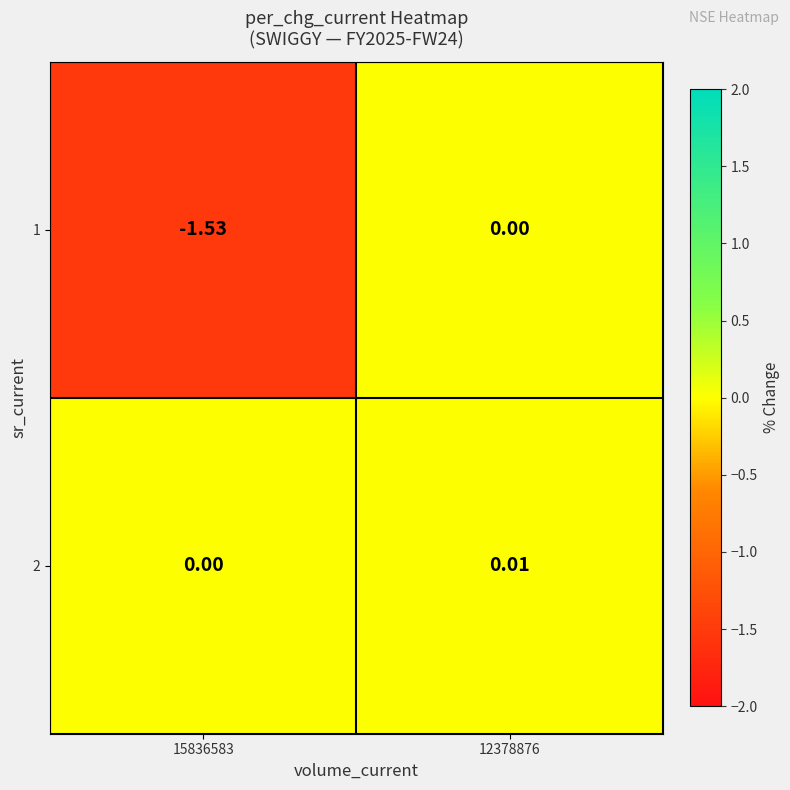

Reading left to right, transcribe all the data shown in this chart.

1: 15836583=-1.5	12378876=0.0
2: 15836583=0.0	12378876=0.0